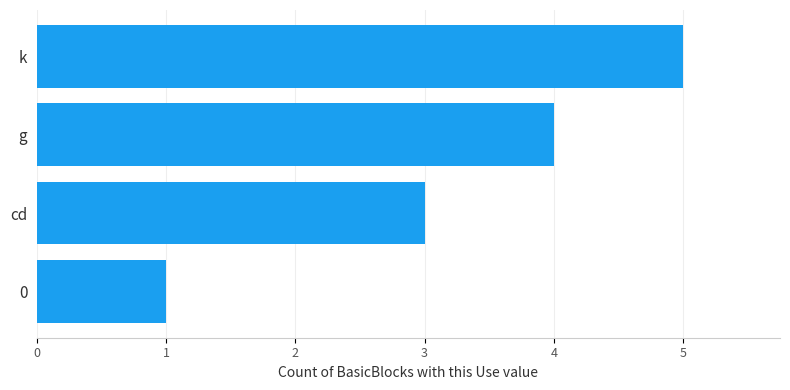

The value at g is 4. True or false?

True